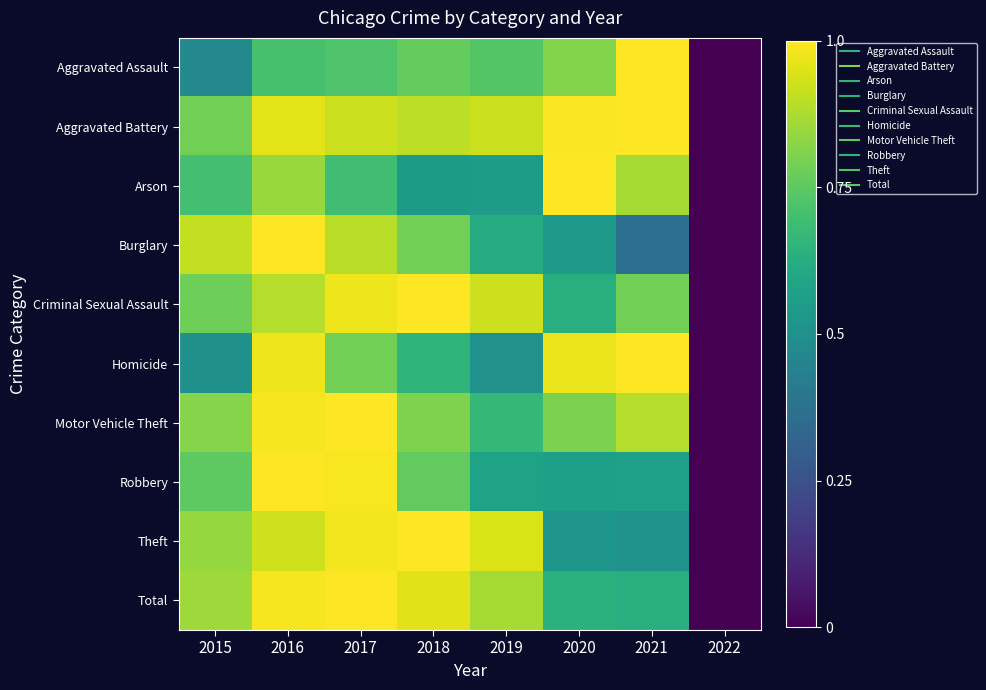

At 2022, list the series in order from largest to smallest.

Aggravated Assault, Aggravated Battery, Arson, Burglary, Criminal Sexual Assault, Homicide, Motor Vehicle Theft, Robbery, Theft, Total